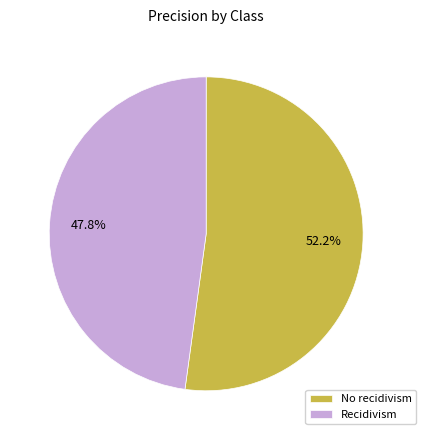

What percentage is the No recidivism slice, to the nearest percent?

52%